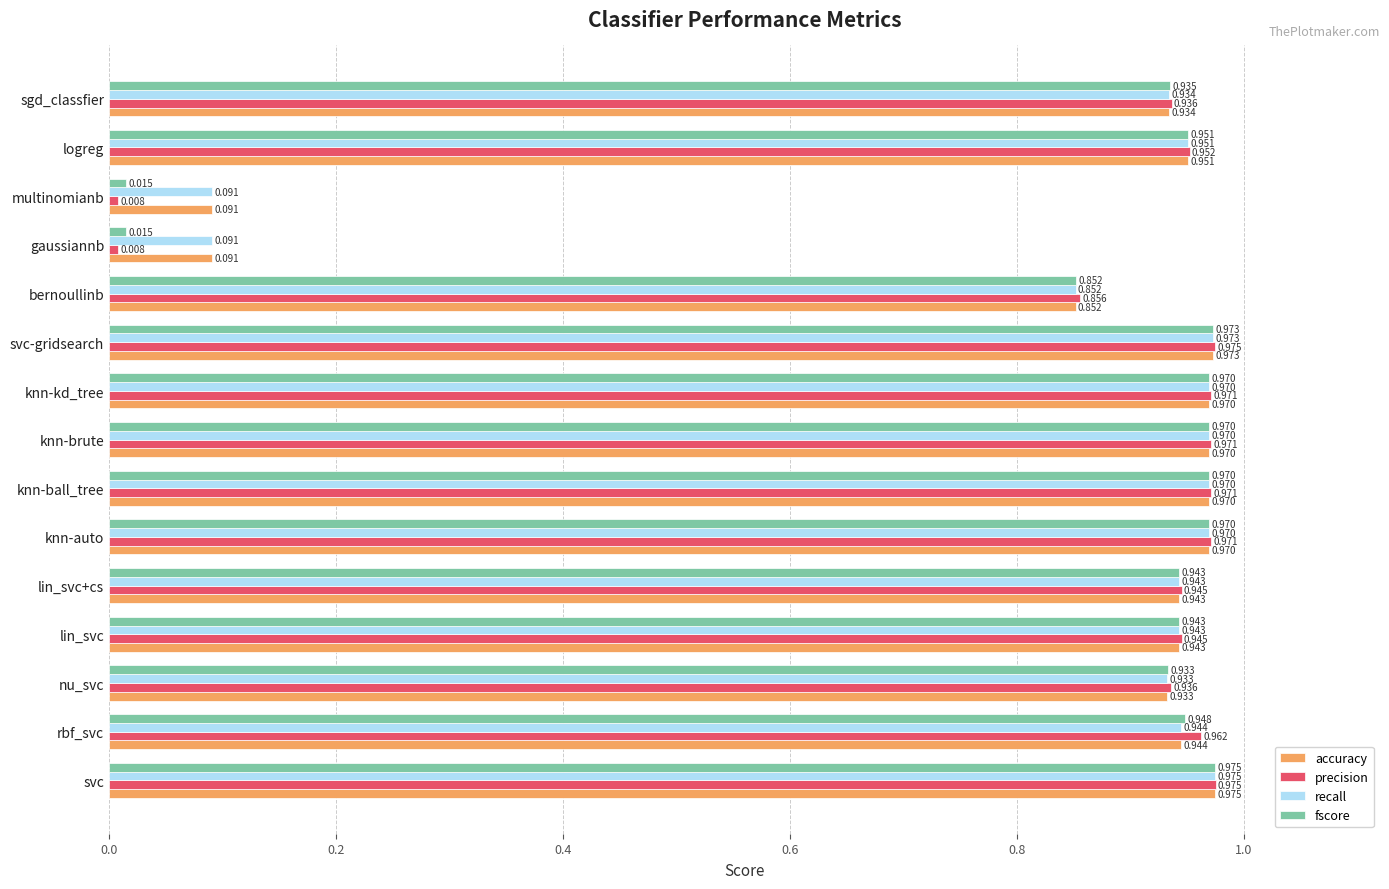

Which category has the highest value in the accuracy series?

svc